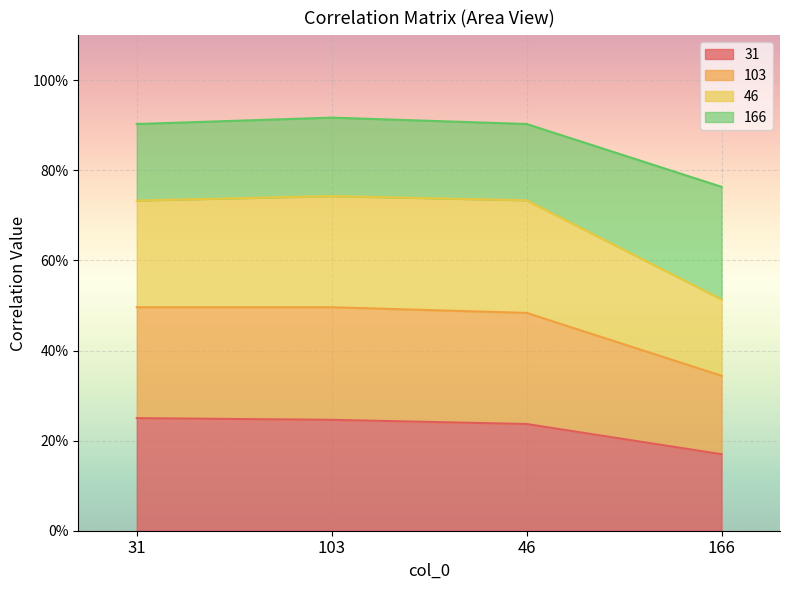

True or false: 103 and 46 cross at least once.

False